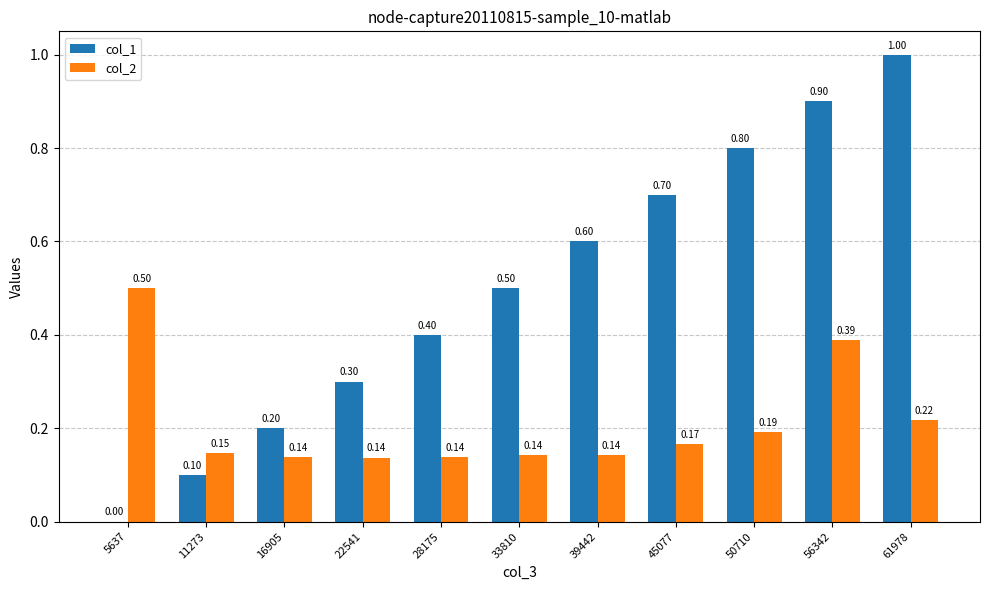

The value of col_1 at 5637 is -0.5. True or false?

False